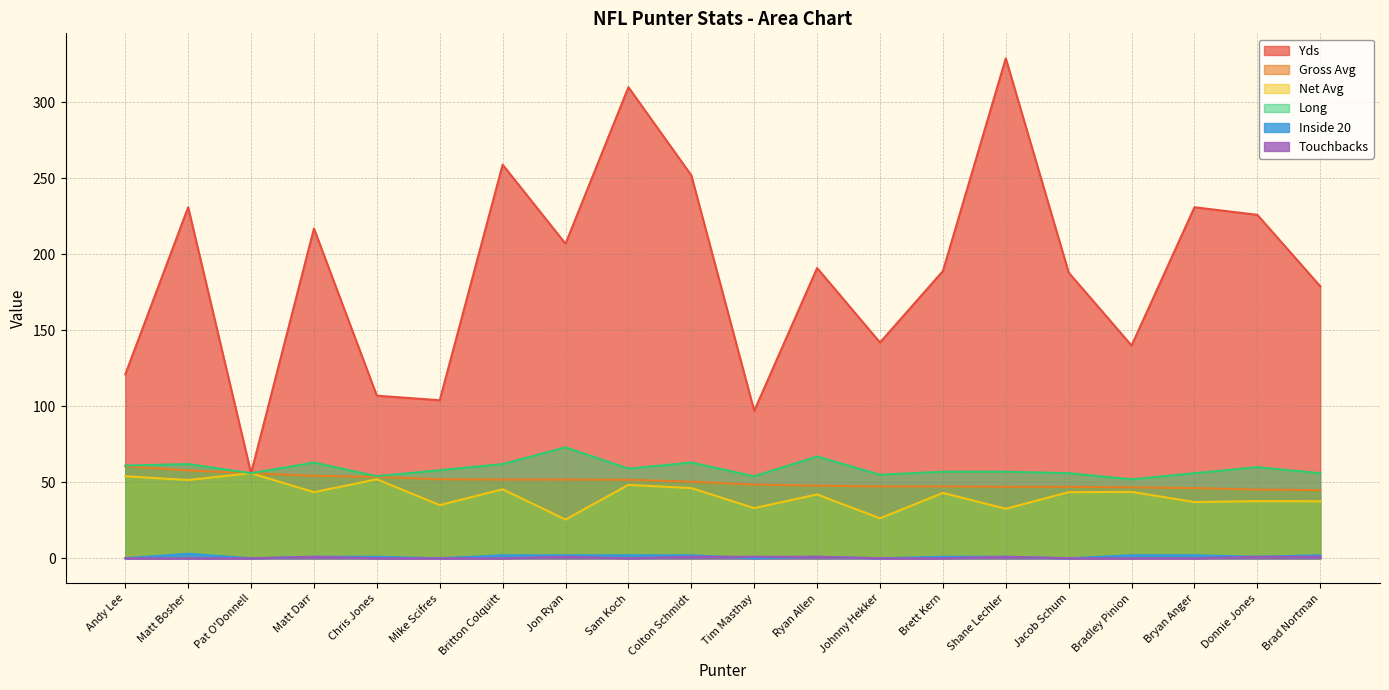

At Andy Lee, list the series in order from smallest to largest.

Inside 20, Touchbacks, Net Avg, Gross Avg, Long, Yds